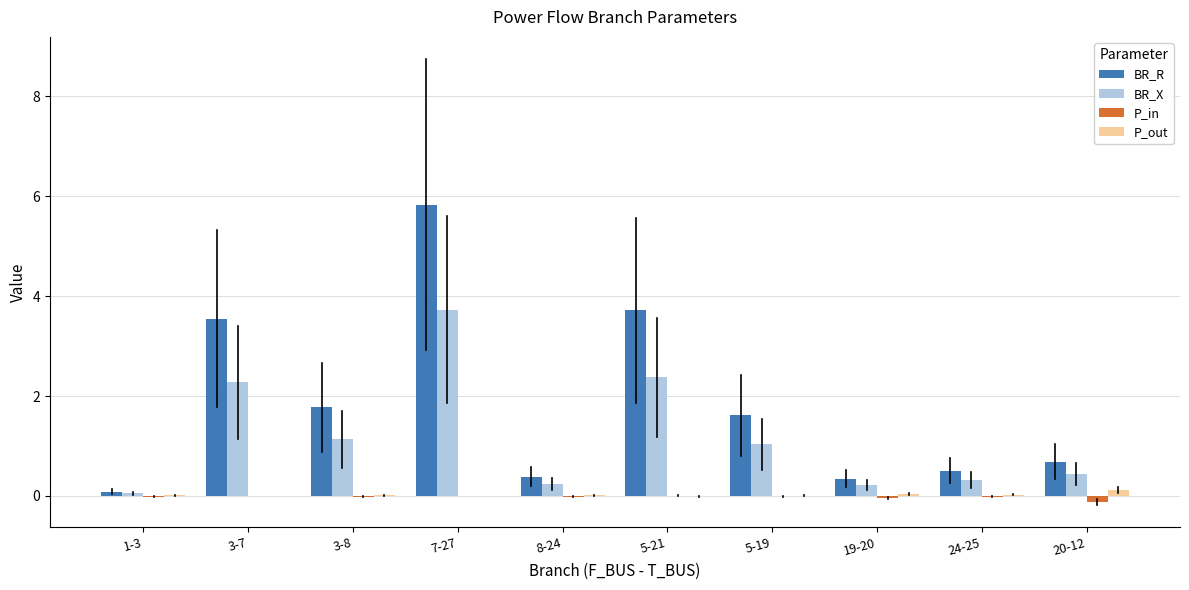

Between 7-27 and 19-20, which series saw the biggest shift?

BR_R